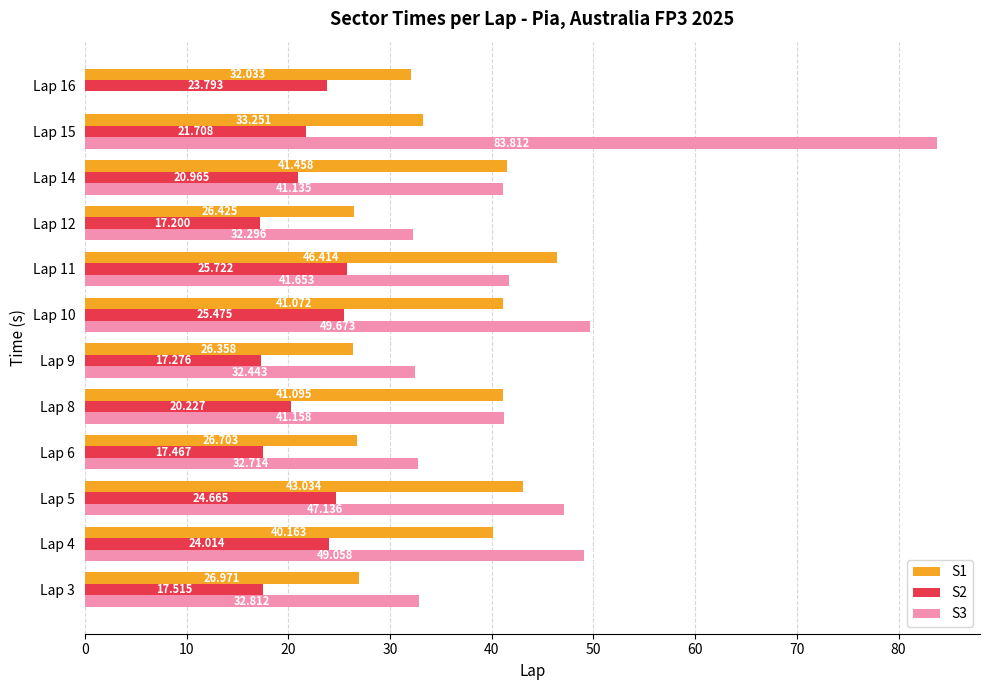

Between Lap 9 and Lap 11, which is larger?

Lap 11